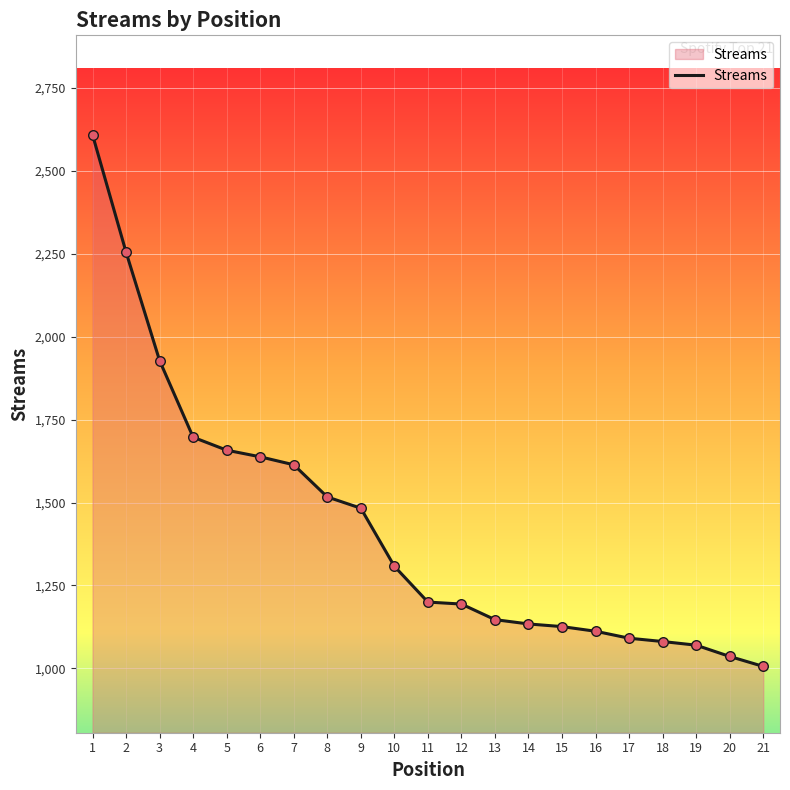

Approximately how many times larger is the value at 16 compared to 20?

1.1